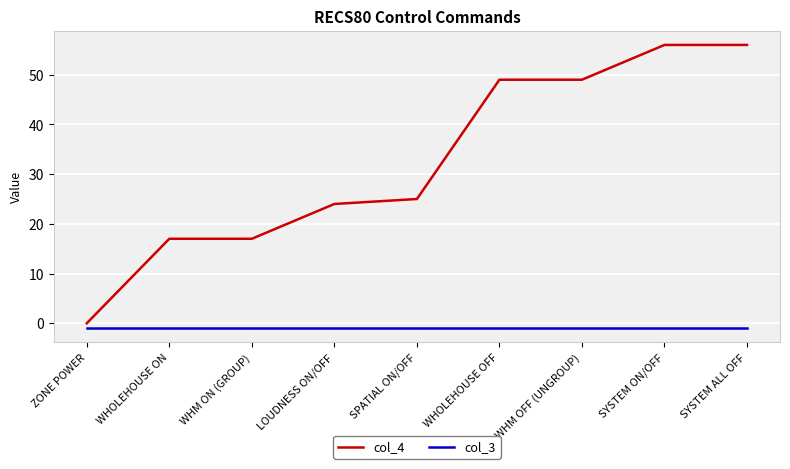

List the series in order of their overall mean, lowest first.

col_3, col_4